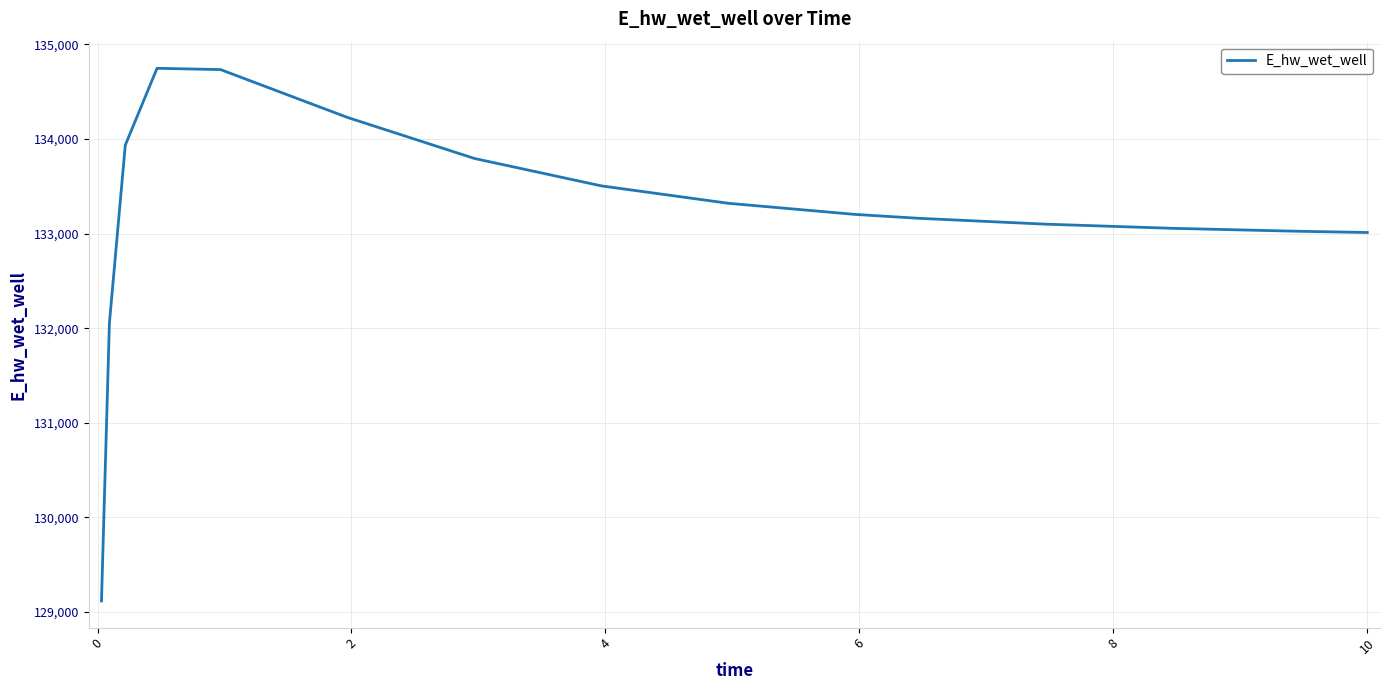

What is the greatest value displayed?

134748.3